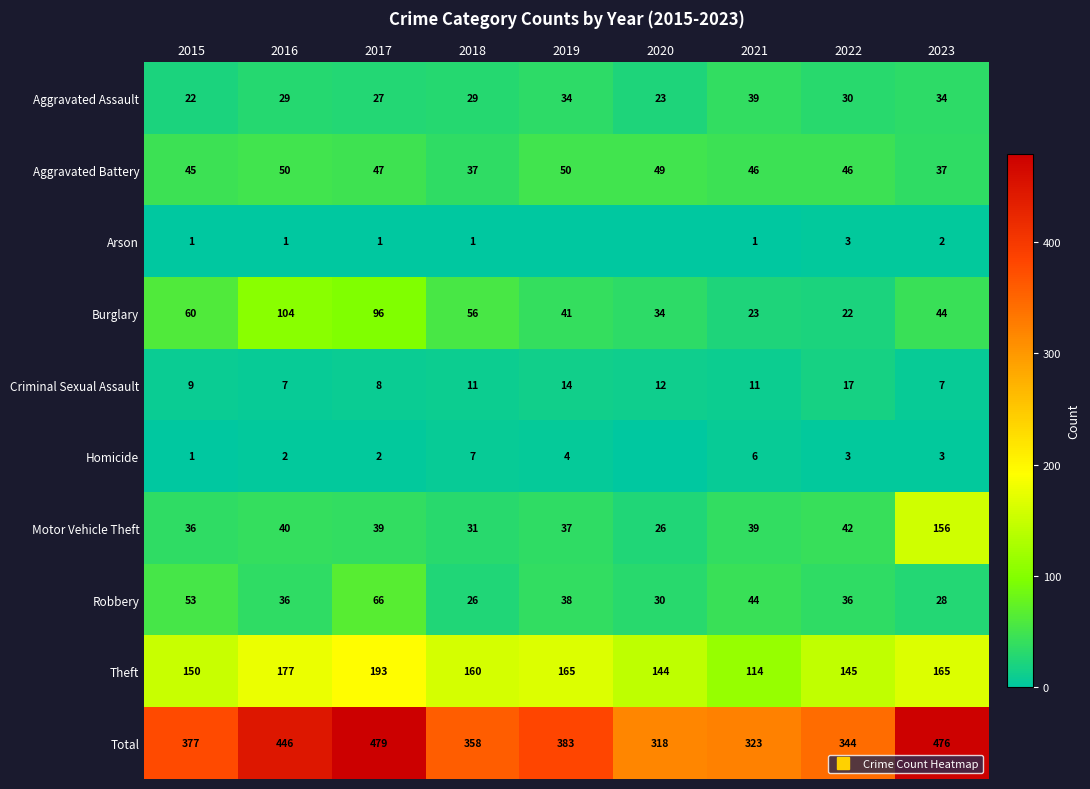

The value of Arson at 2018 is 1. True or false?

False